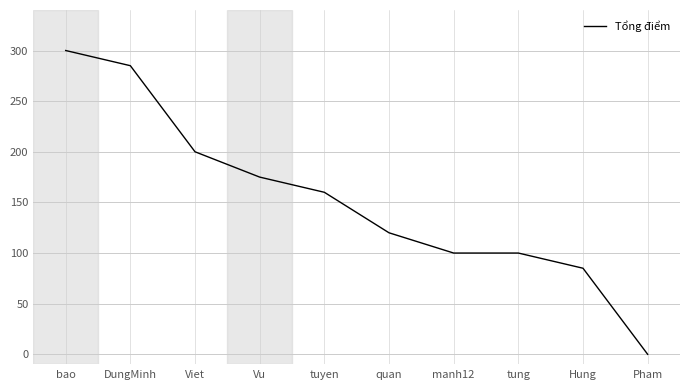

What is the difference between the values at Pham and Hung?

85